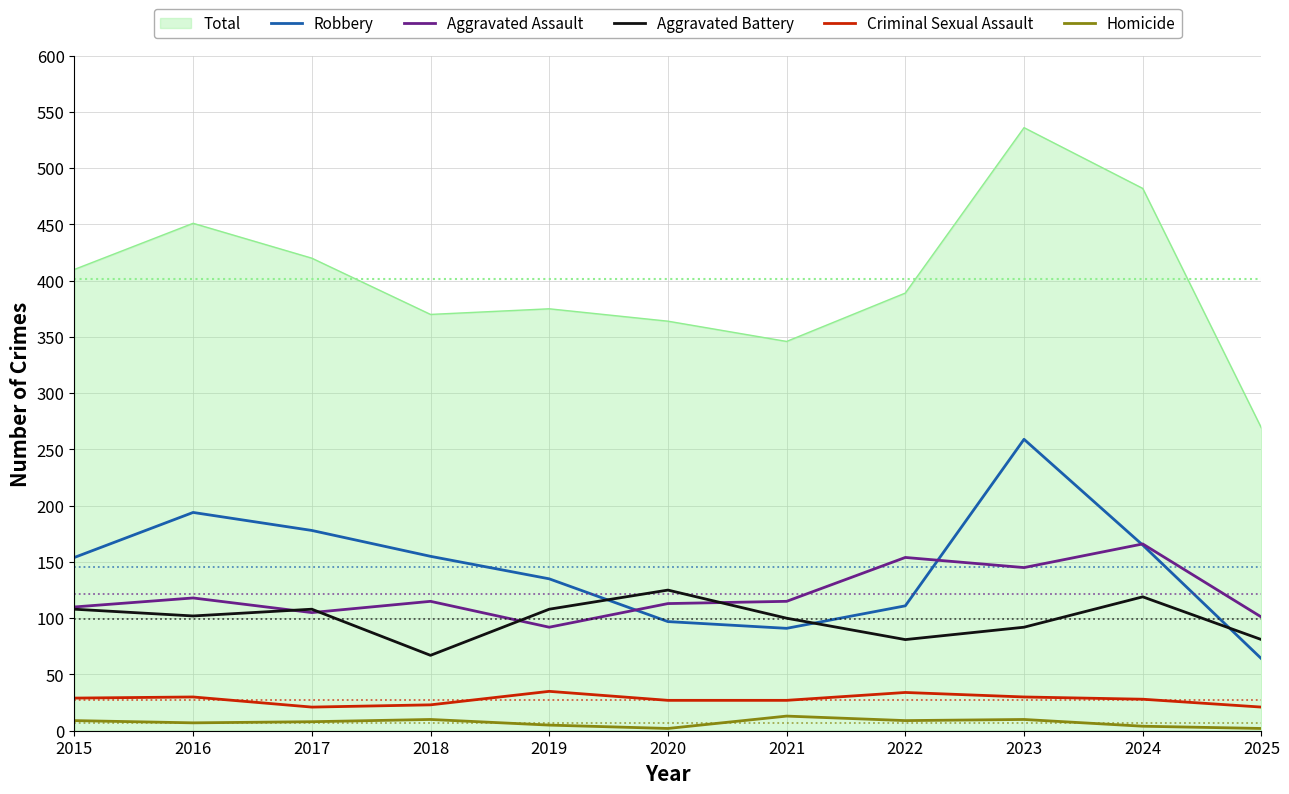

At how many categories does at least one series exceed 65?

11